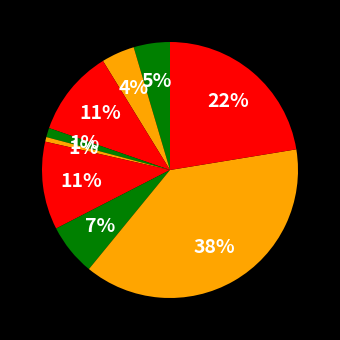

How many slices are in this pie chart?

9